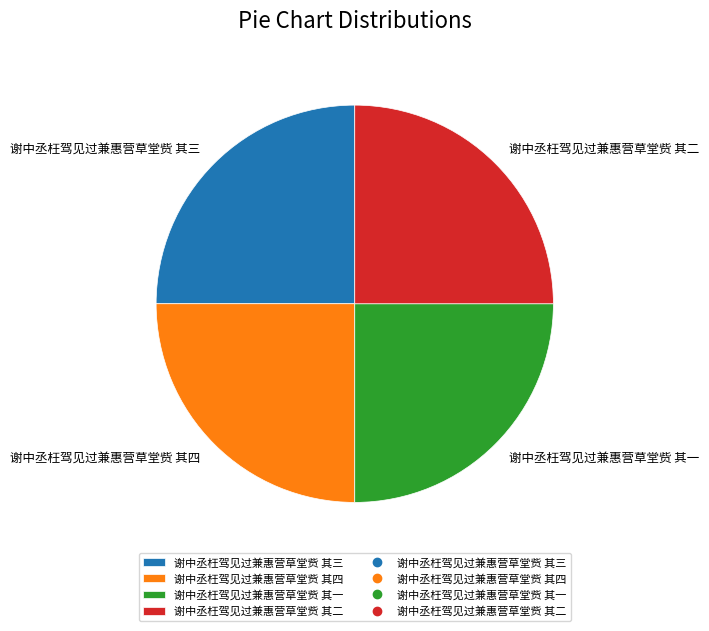

How many slices are in this pie chart?

4